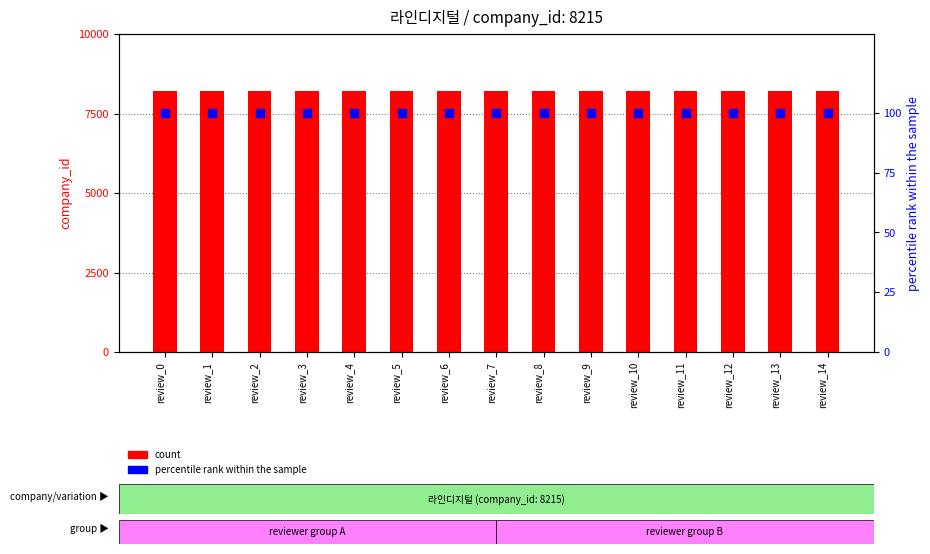

What are all the series names shown in the legend?

count, percentile rank within the sample